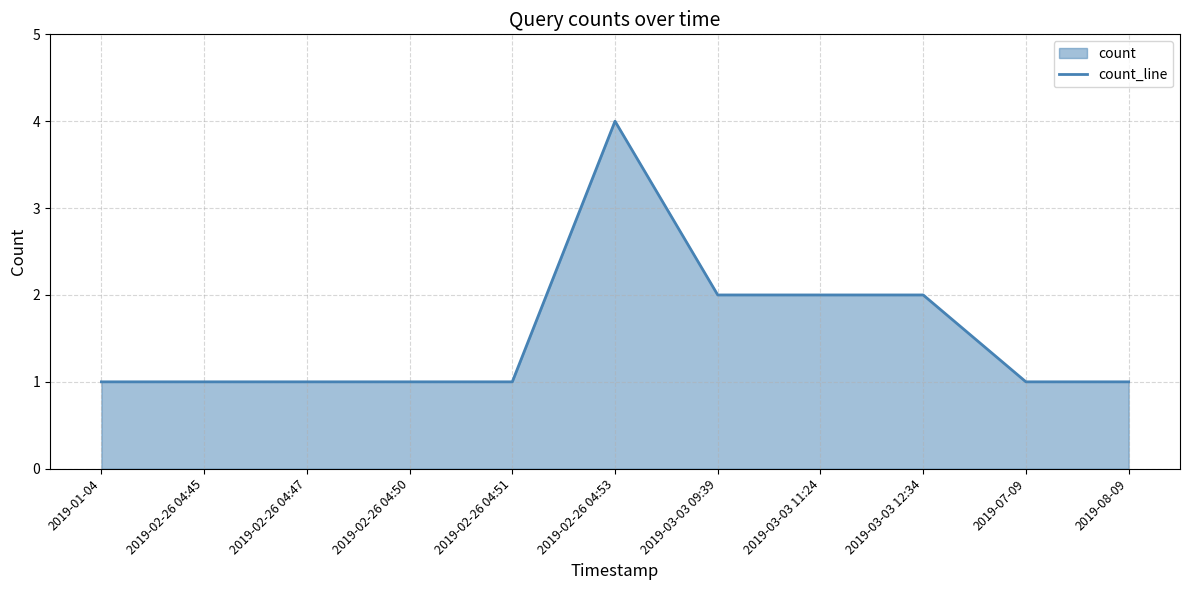

What is the average value?

2